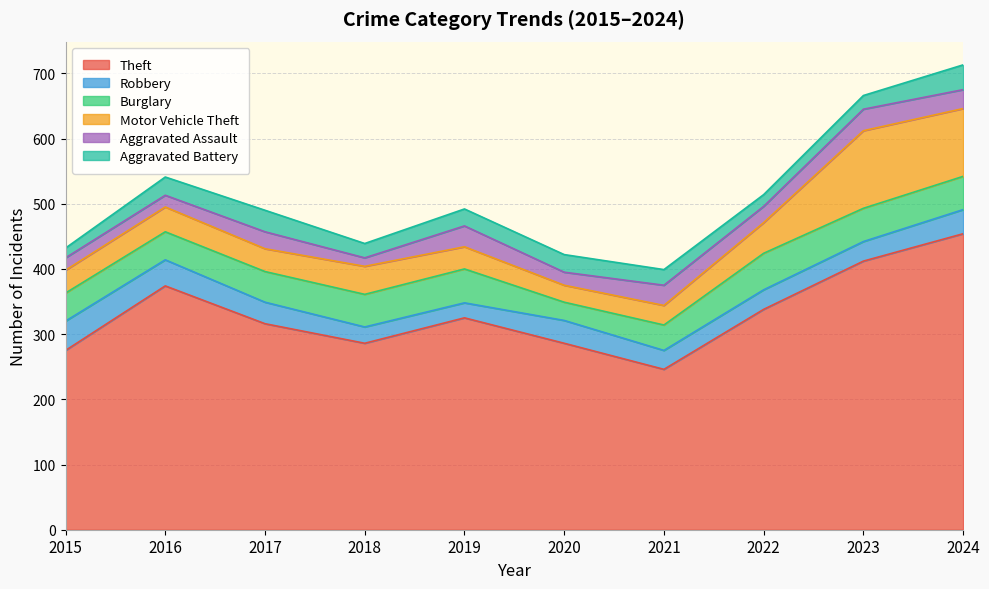

True or false: Aggravated Battery has more than 1 points higher than both neighbors.

True